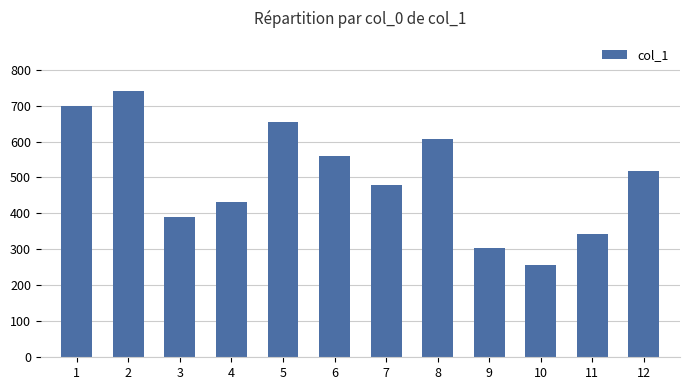

What is the difference between the maximum and minimum values?

483